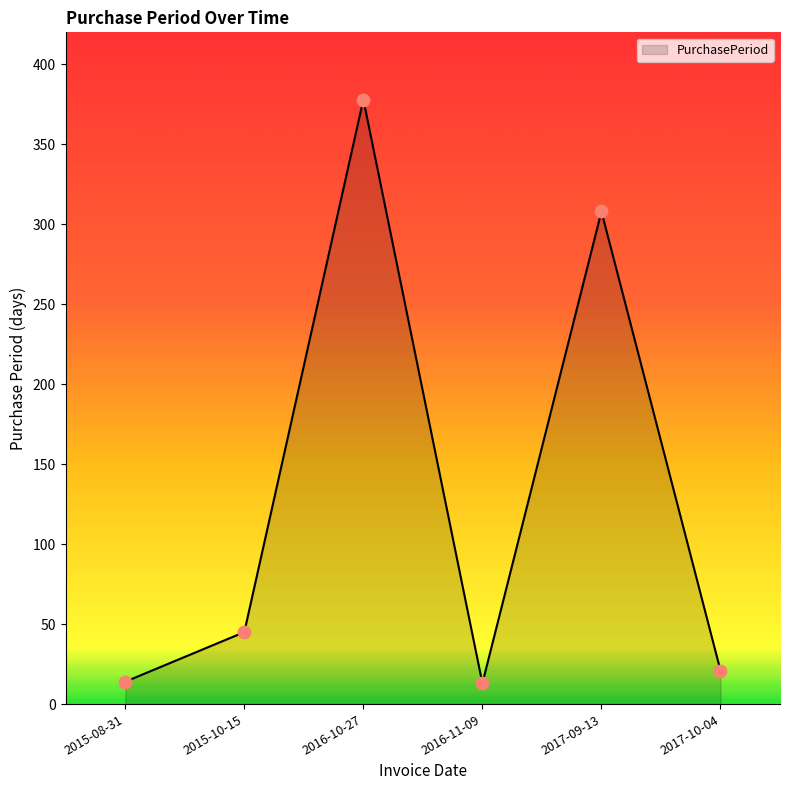

Between 2016-10-27 and 2015-08-31, which is larger?

2016-10-27